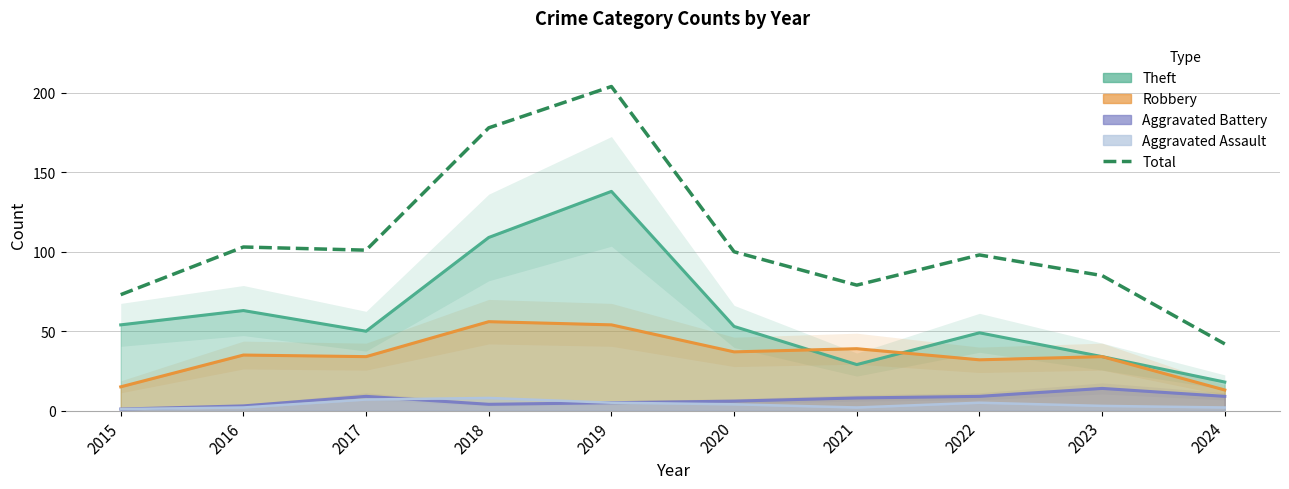

Reading left to right, extract all data points from this chart.

73	103	101	178	204	100	79	98	85	42